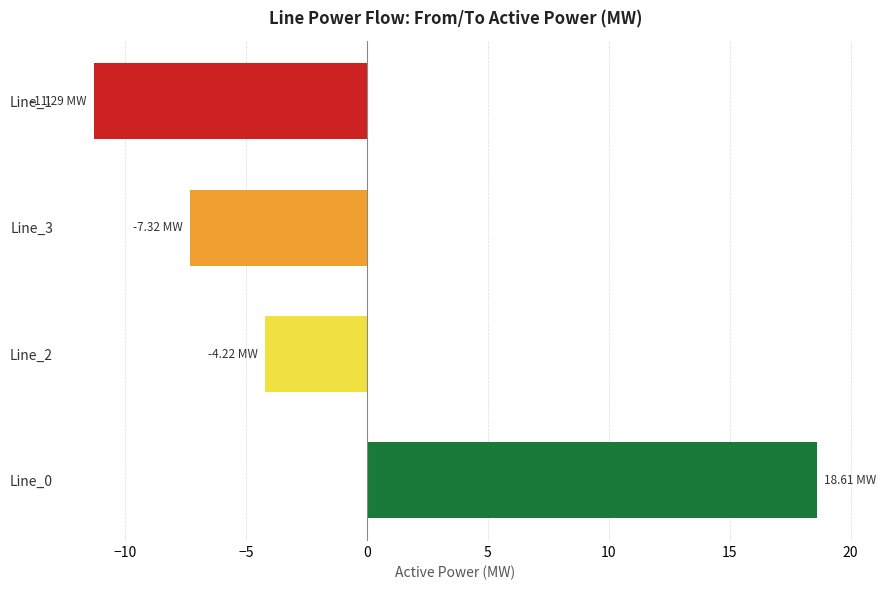

Which category has the lowest value across all series?

Line_1